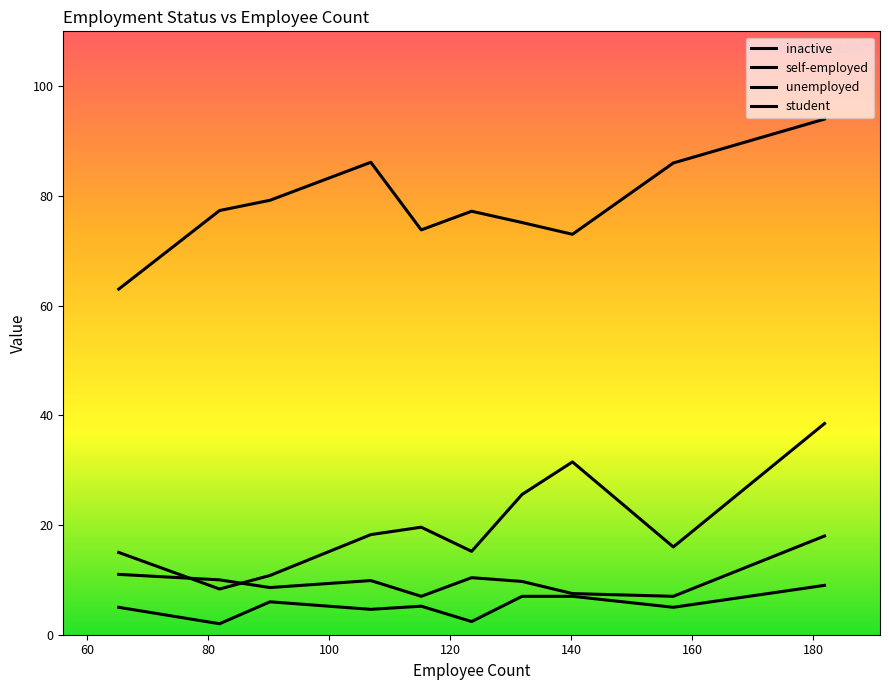

True or false: inactive has more than 0 points higher than both neighbors.

True